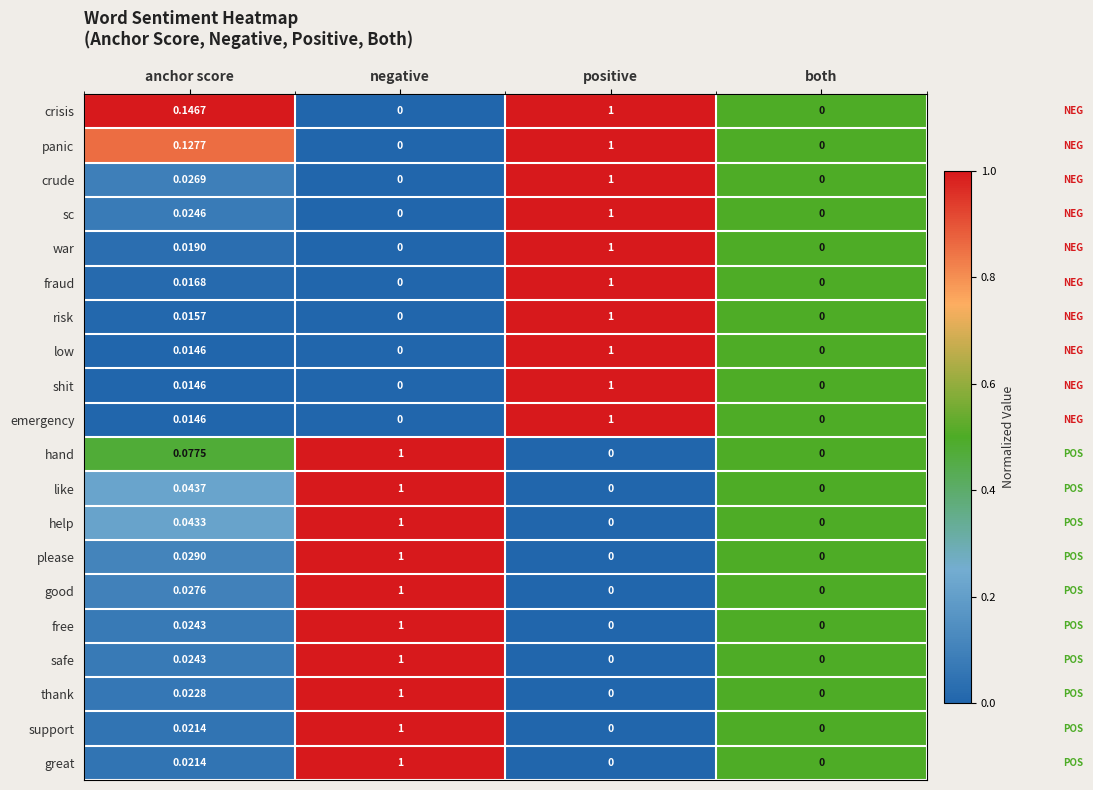

How many data points does each series have?

4